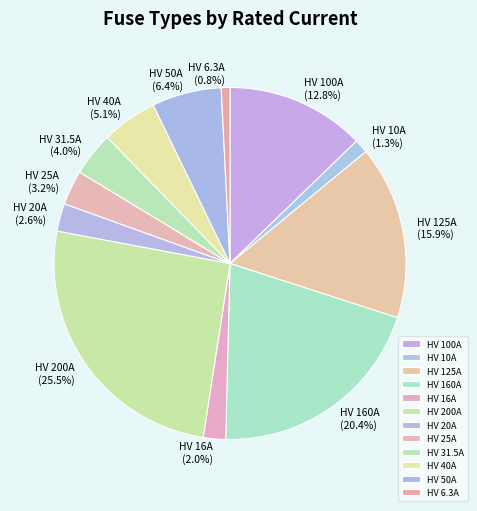

To the nearest percent, what is the difference between the HV 6.3A and HV 20A slice percentages?

2%